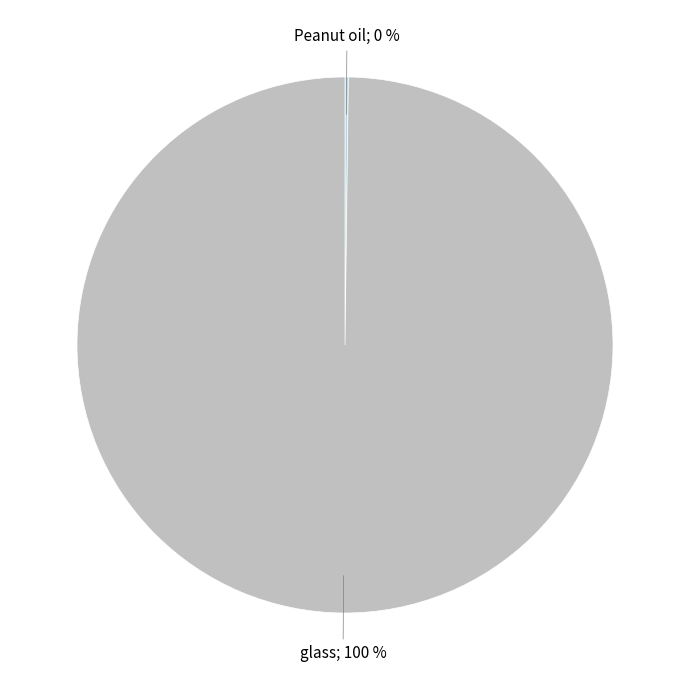

To the nearest percent, what is the average slice percentage?

50%